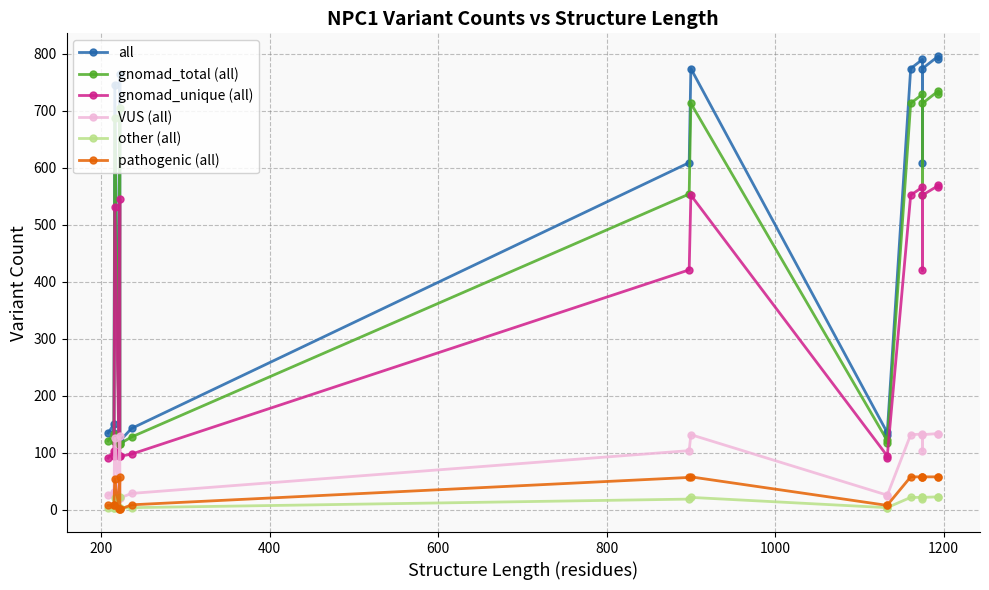

How many lines are shown in the chart?

6